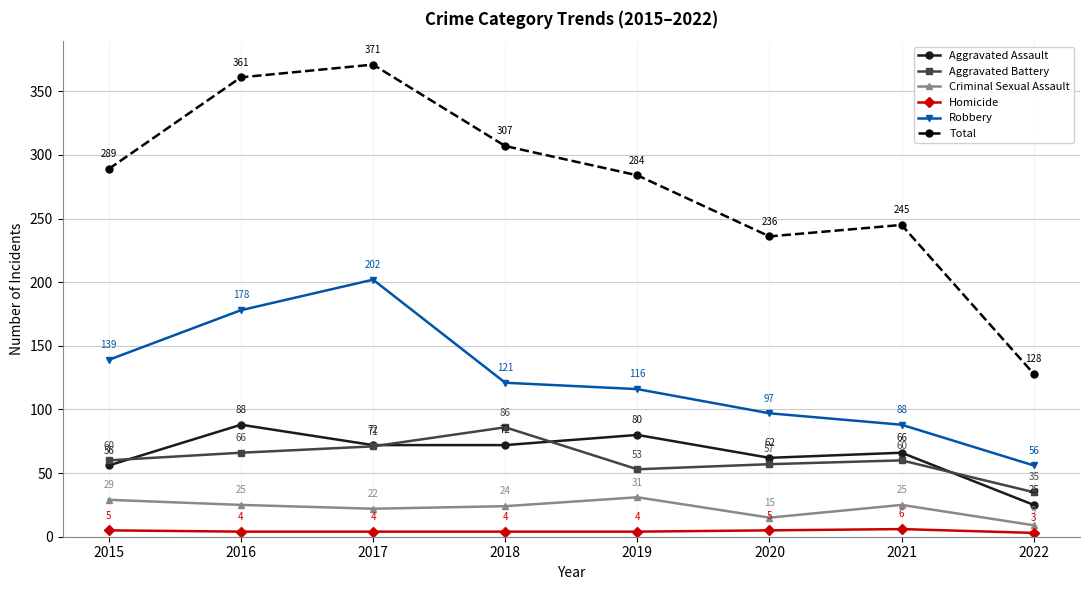

In Criminal Sexual Assault, how many points are higher than both neighbors (excluding endpoints)?

2